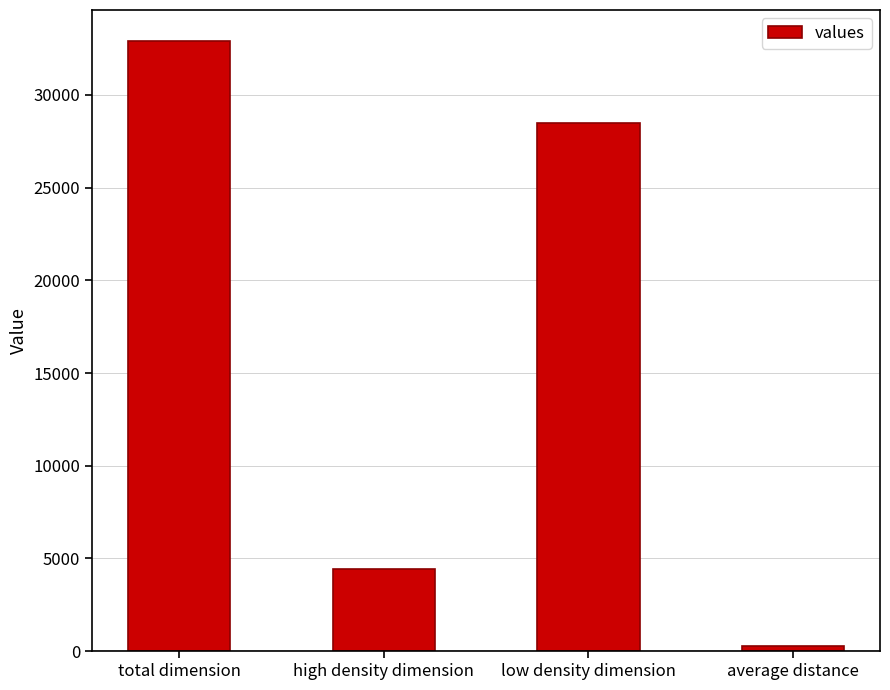

Where is the data nearest to the value 16597?

low density dimension